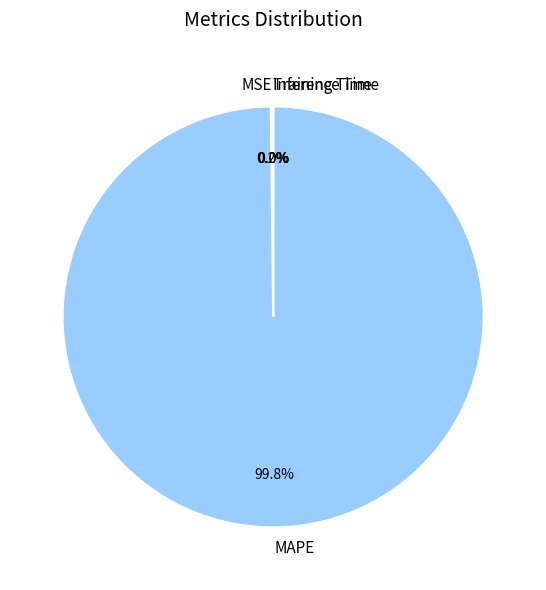

Which slice is the largest?

MAPE